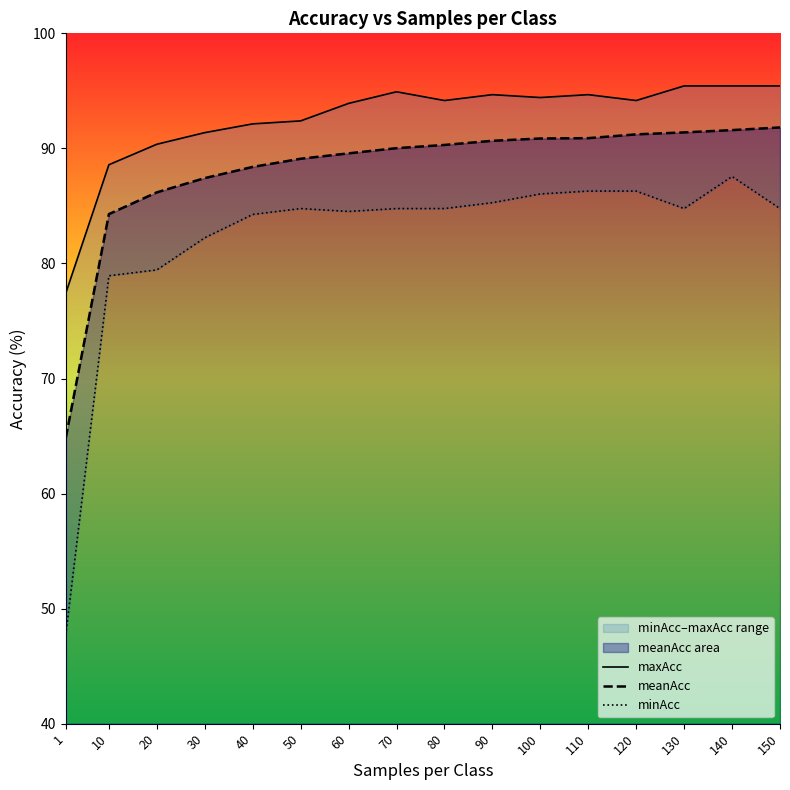

True or false: meanAcc has a value of 61.2 at 50.

False